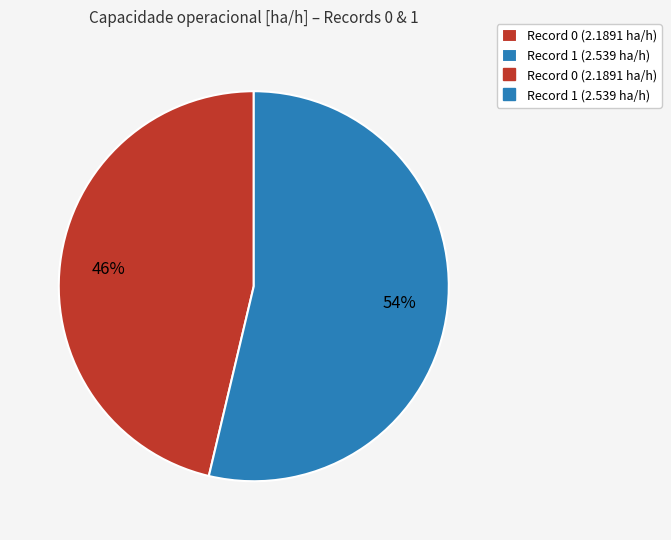

Is there any slice that represents more than half of the pie?

Yes